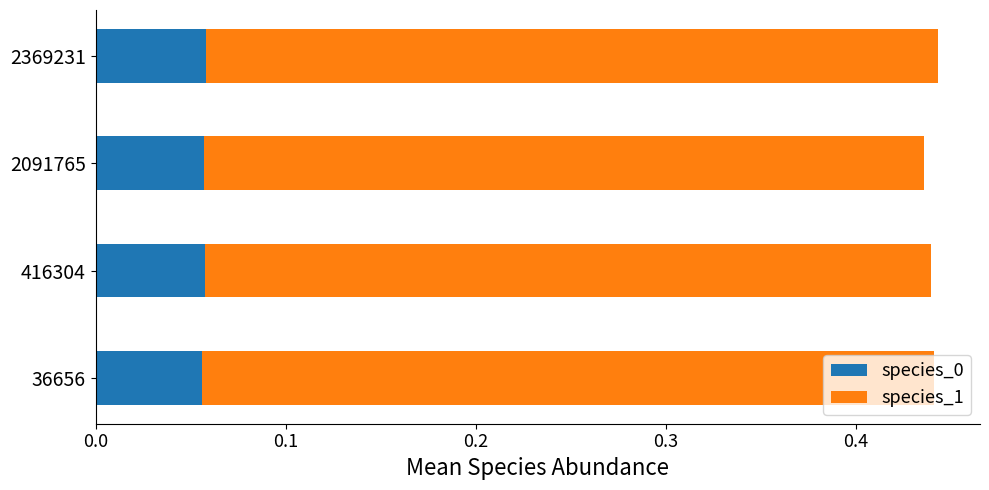

Count the species_0 values in the range 0 to 1.

4